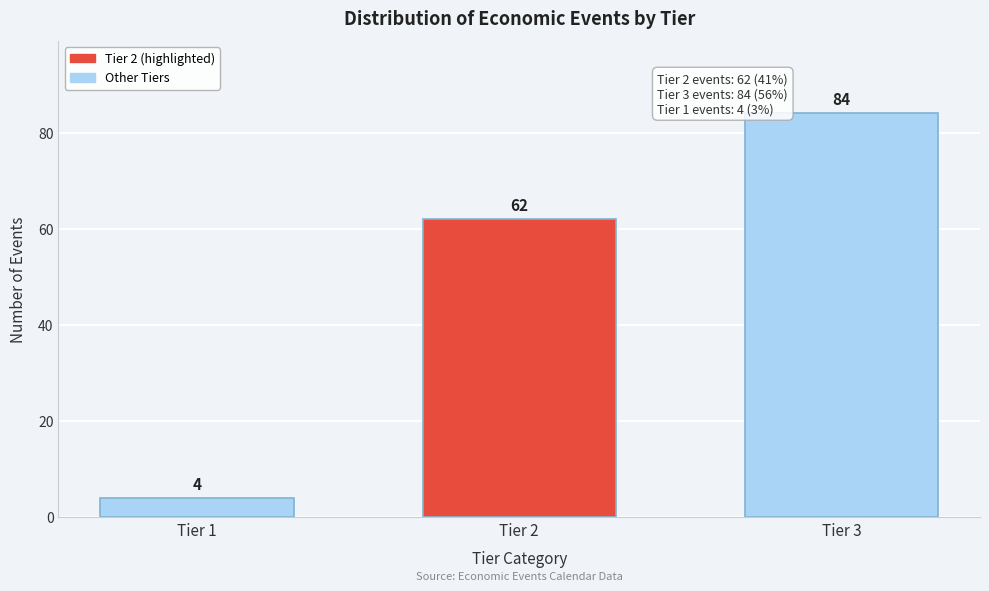

Reading right to left, list all the values displayed in this chart.

84	62	4